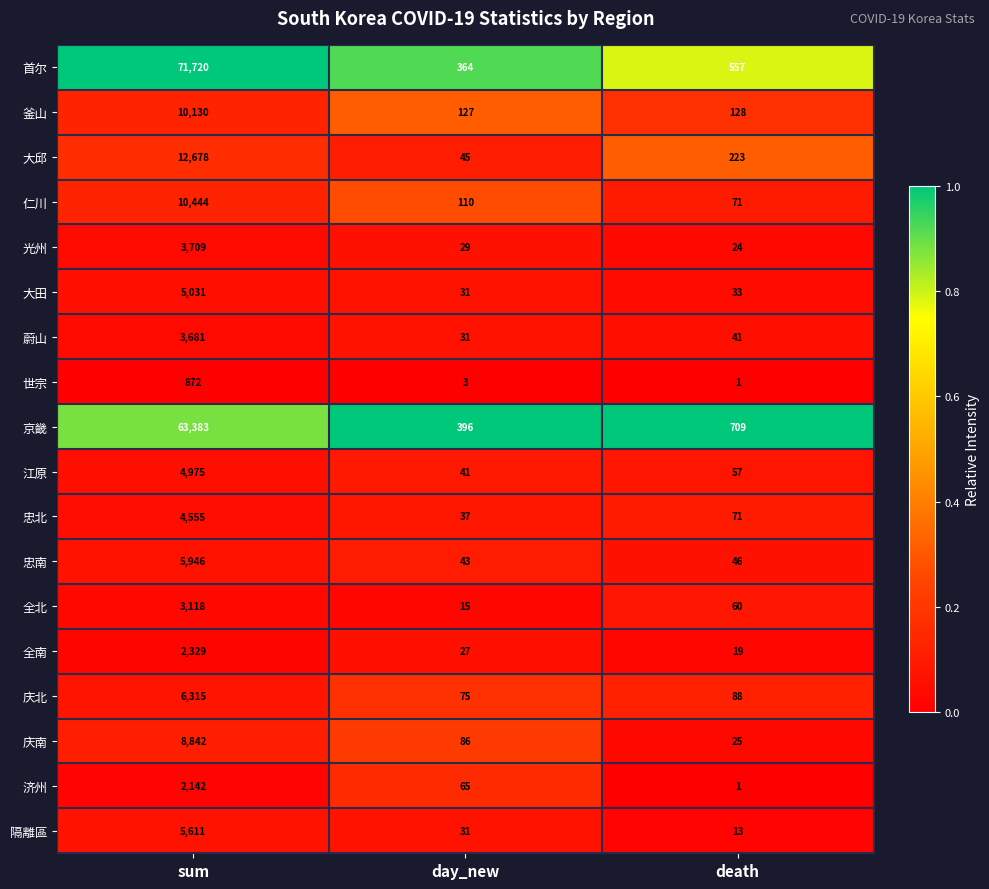

True or false: 济州 has a value of 1 at death.

True